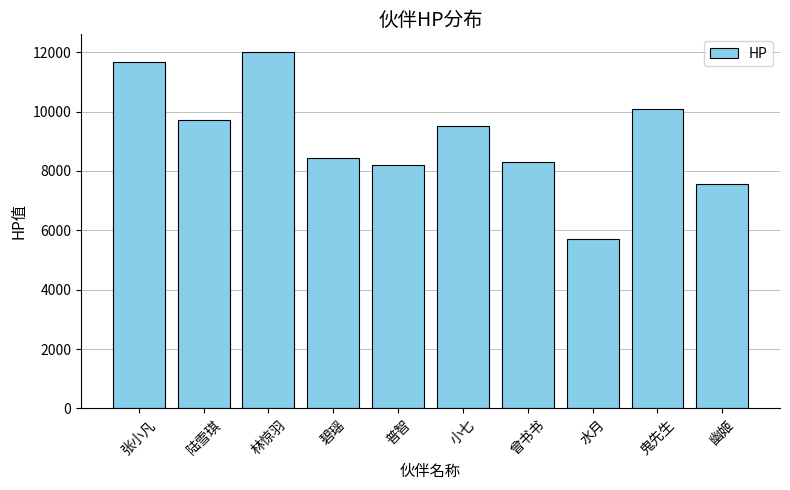

Rank the categories by value from lowest to highest.

水月, 幽姬, 普智, 曾书书, 碧瑶, 小七, 陆雪琪, 鬼先生, 张小凡, 林惊羽